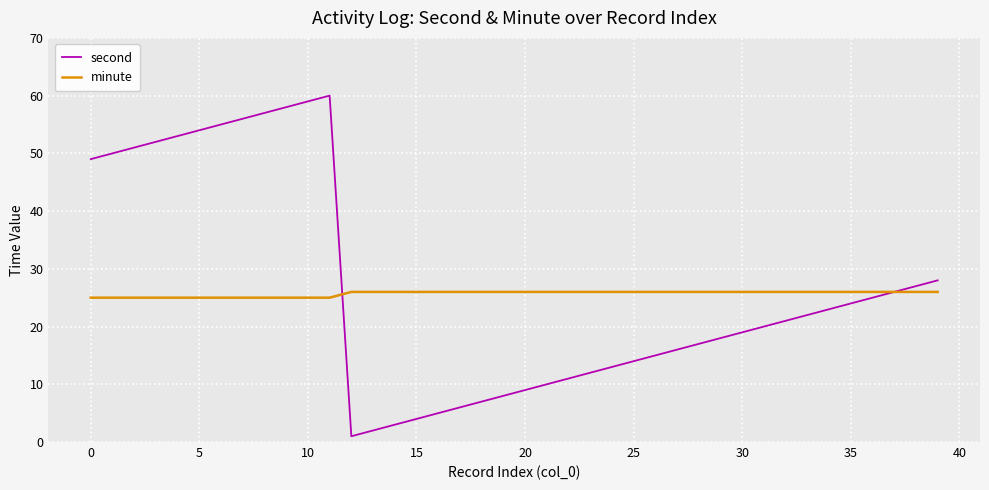

What is the average value of the minute series?

26